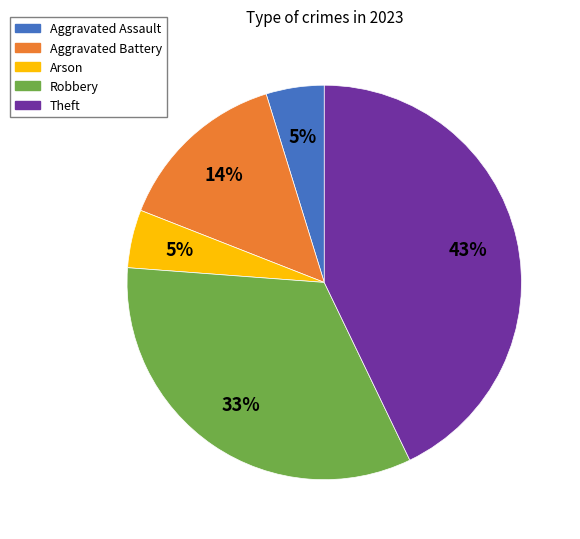

Is the sum of Aggravated Assault and Robbery greater than half?

No